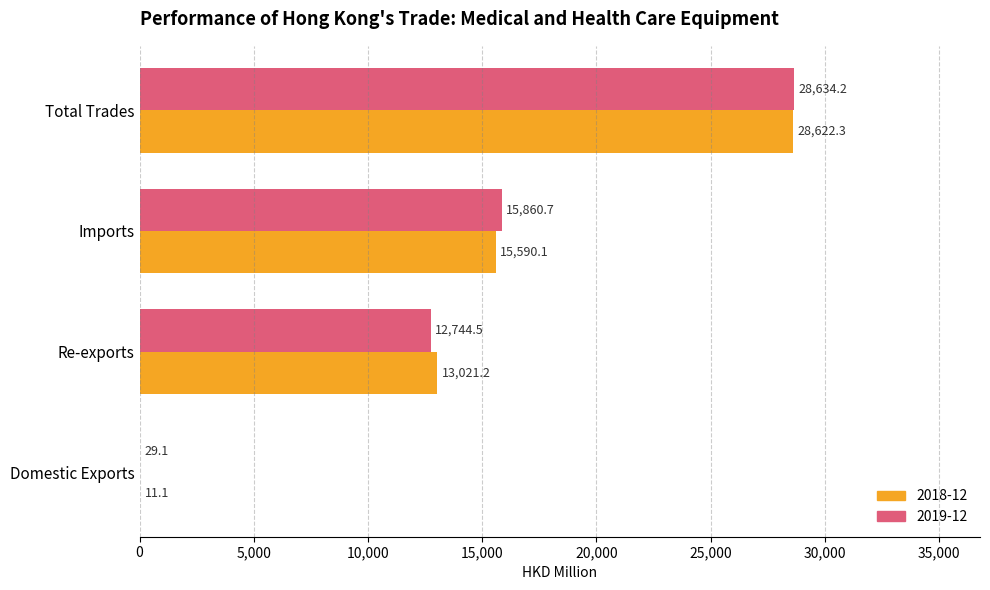

The 2018-12 series shows 8039.7 at Total Trades. True or false?

False